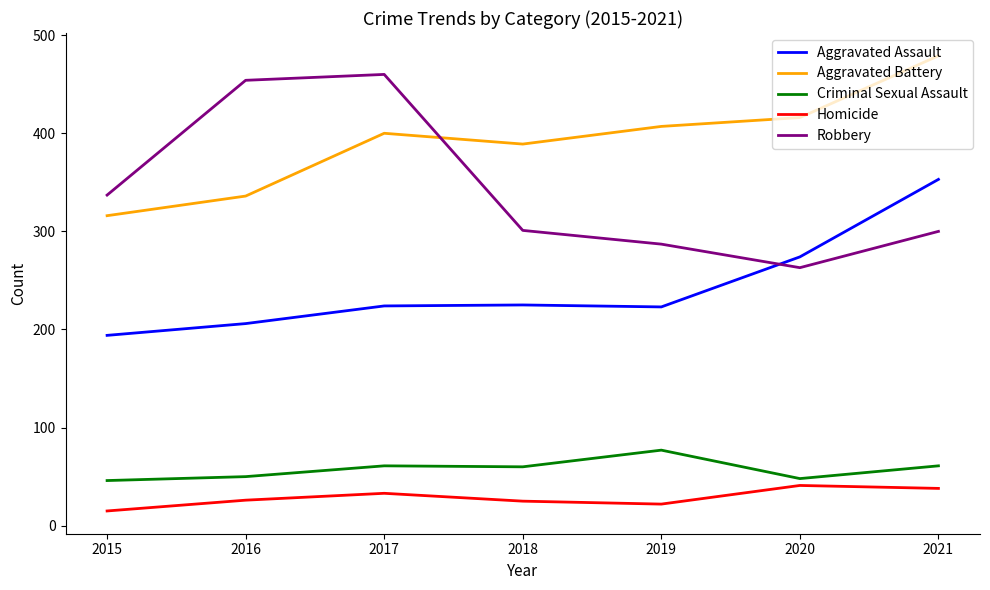

Read the Homicide value at 2015, to the nearest 10.

20